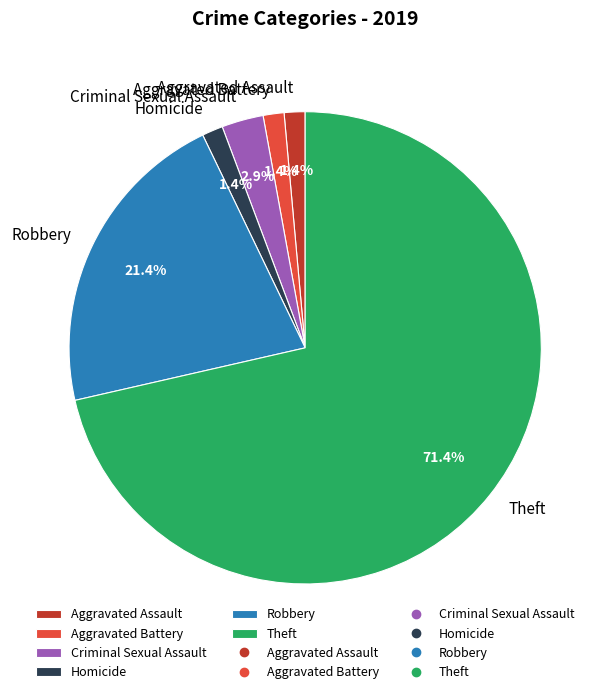

Between Homicide and Robbery, which is larger?

Robbery